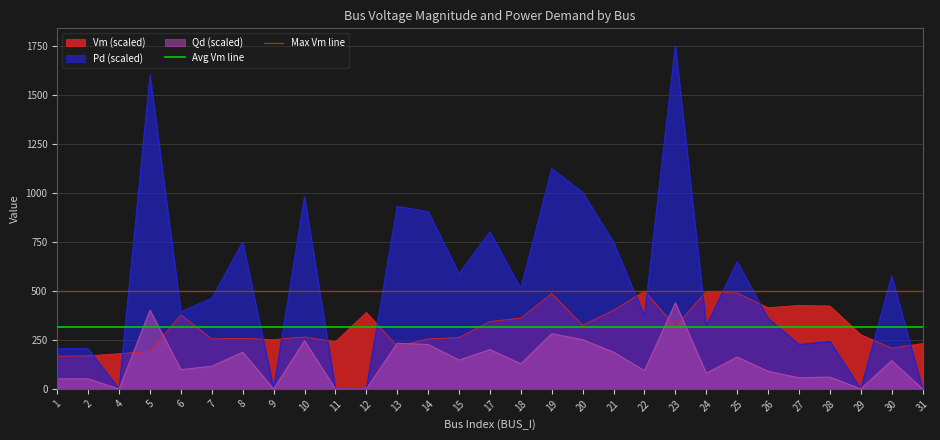

What is the lowest value of the Max Vm line series?

500.0